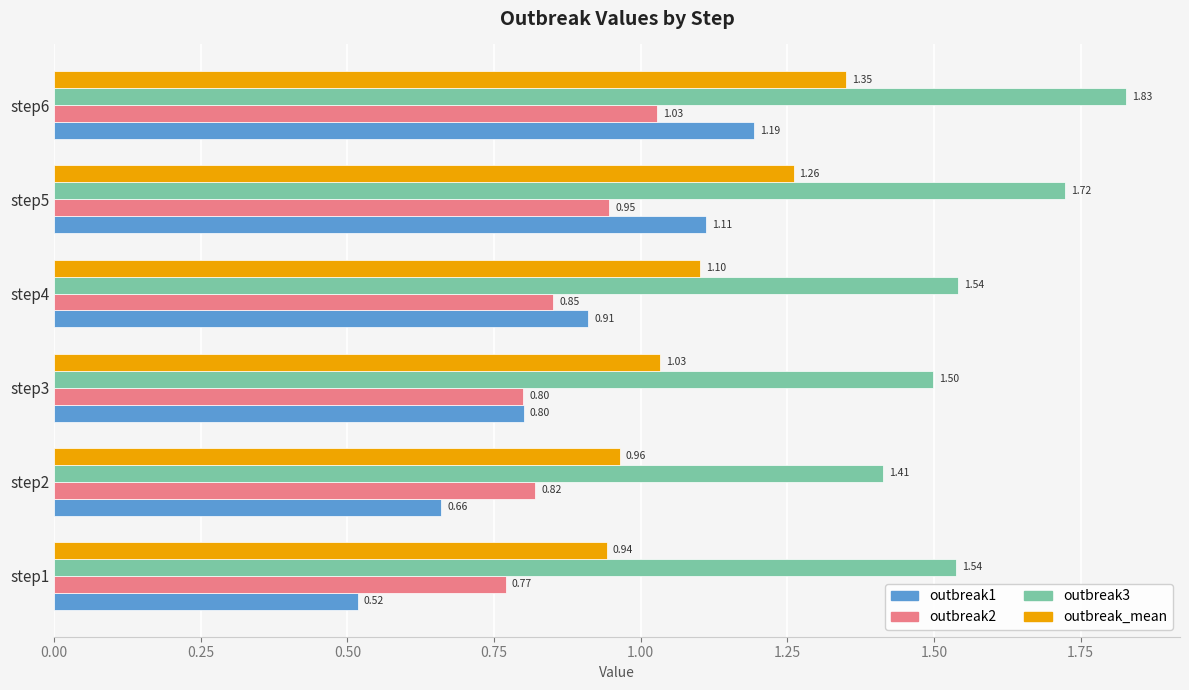

Which series has the largest total across all categories?

outbreak3